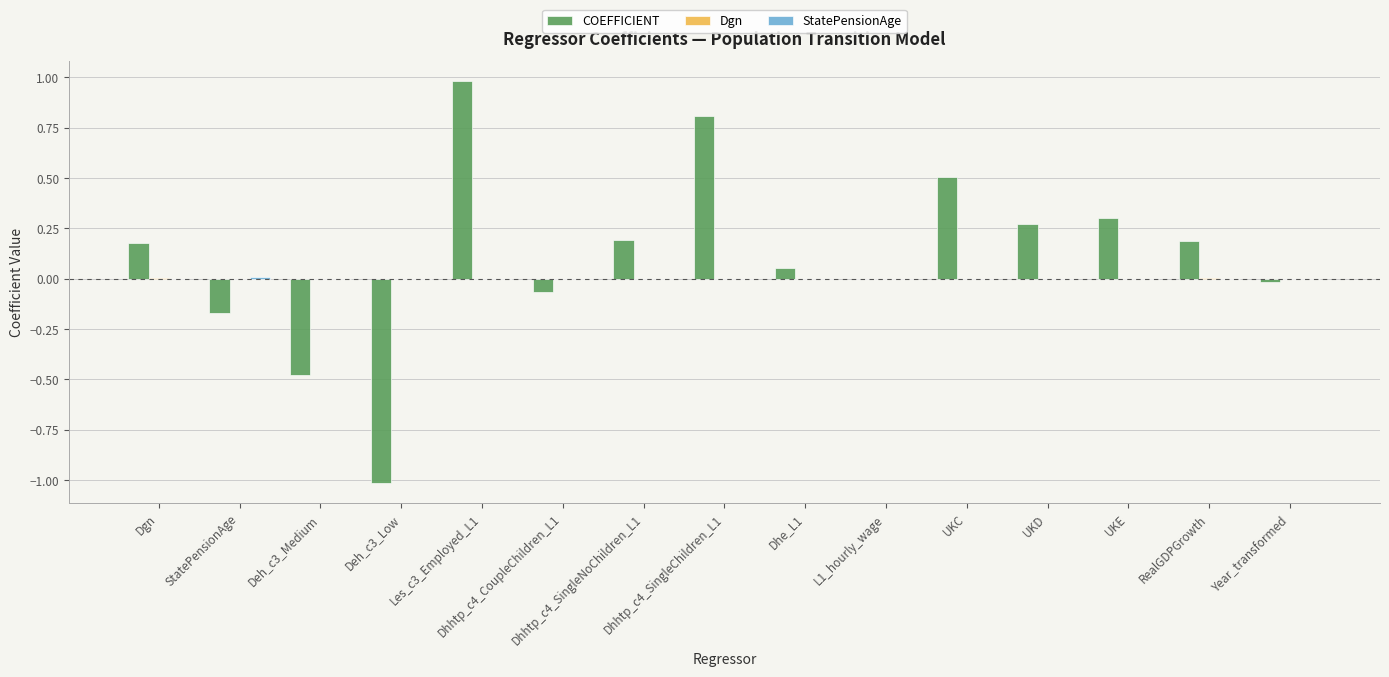

What is the highest value of the COEFFICIENT series?

1.0